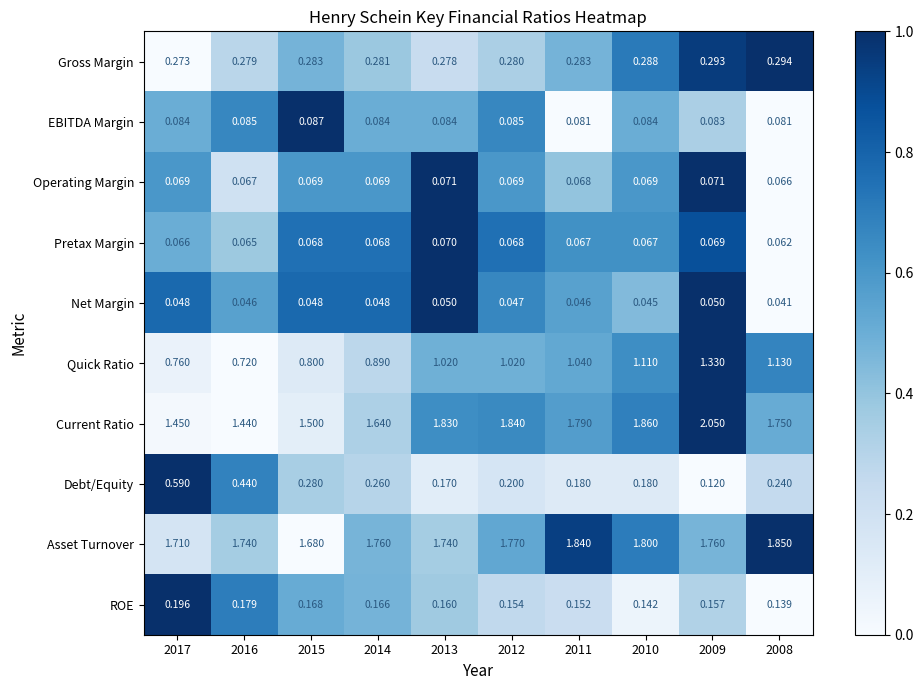

Which series has the largest total across all categories?

Asset Turnover